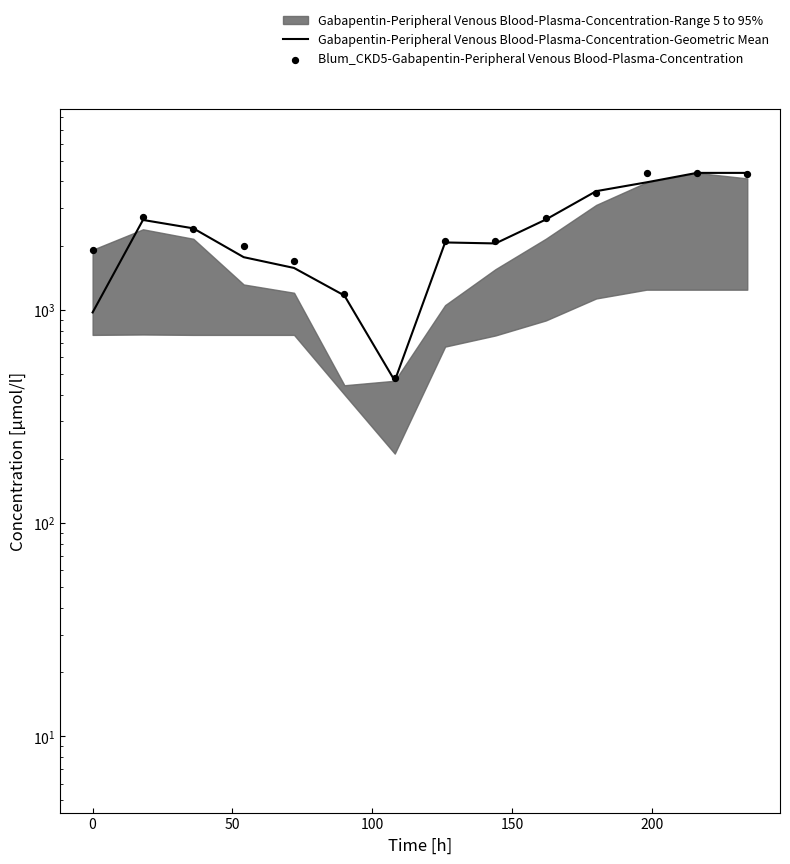

At how many categories does at least one series exceed 2146?

7